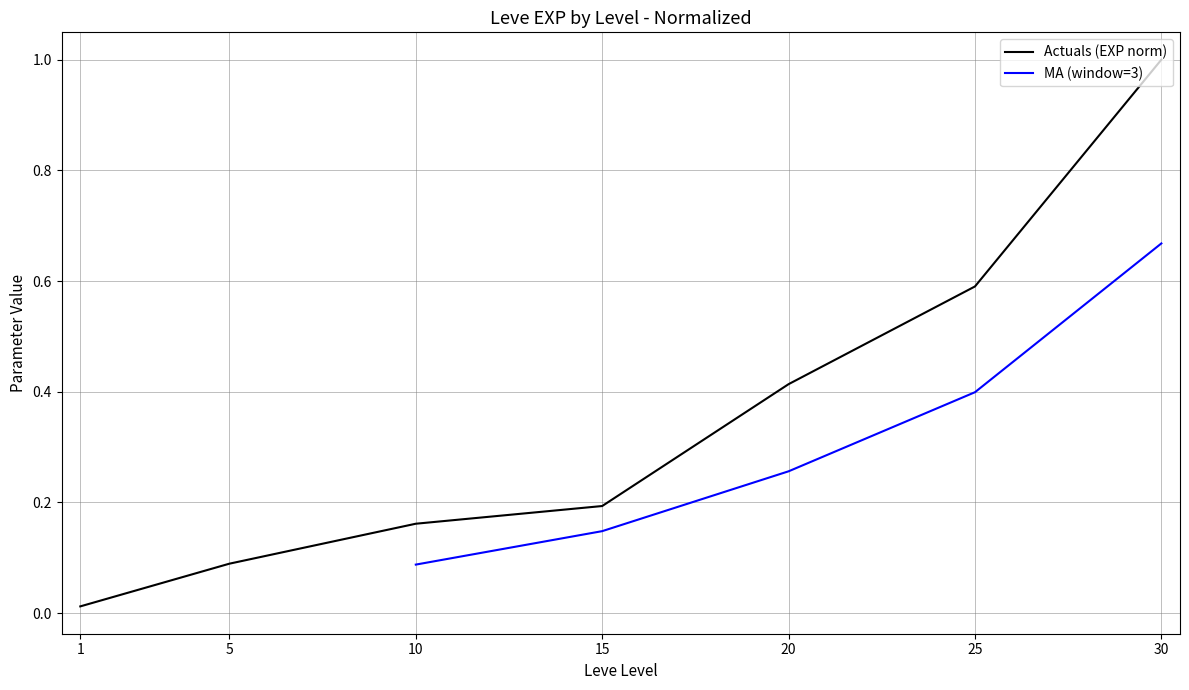

What is the value of the 2nd point from the left?

0.1